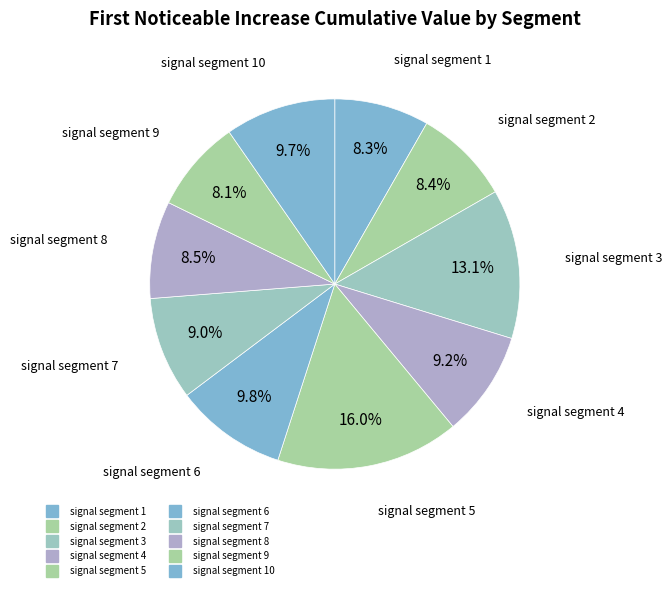

How many segments does this pie chart have?

10